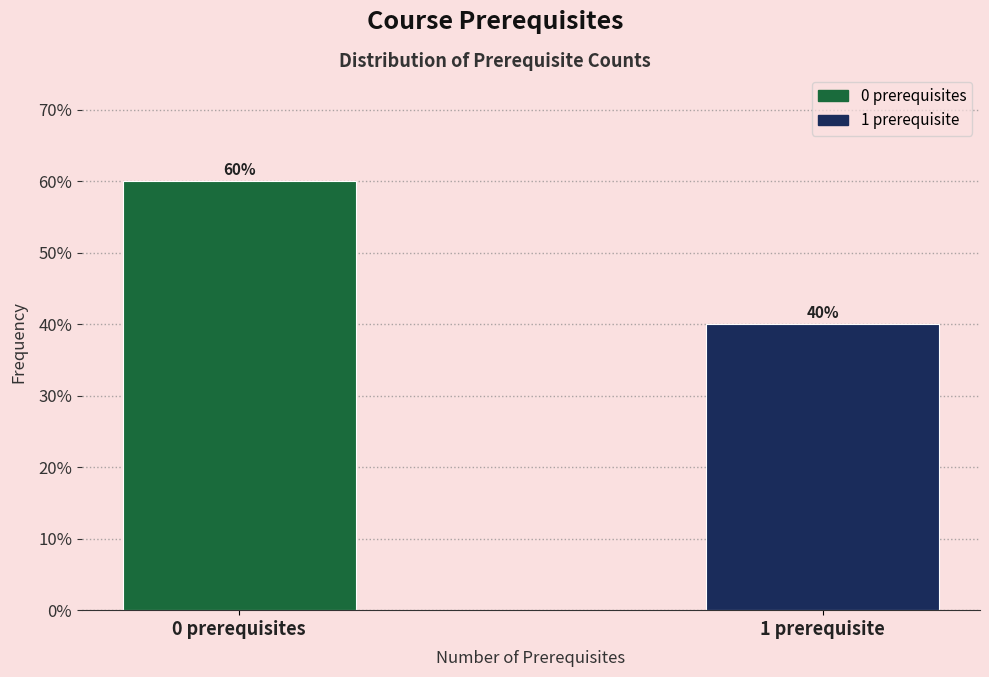

Reading left to right, what are all the values shown in this chart?

60	40